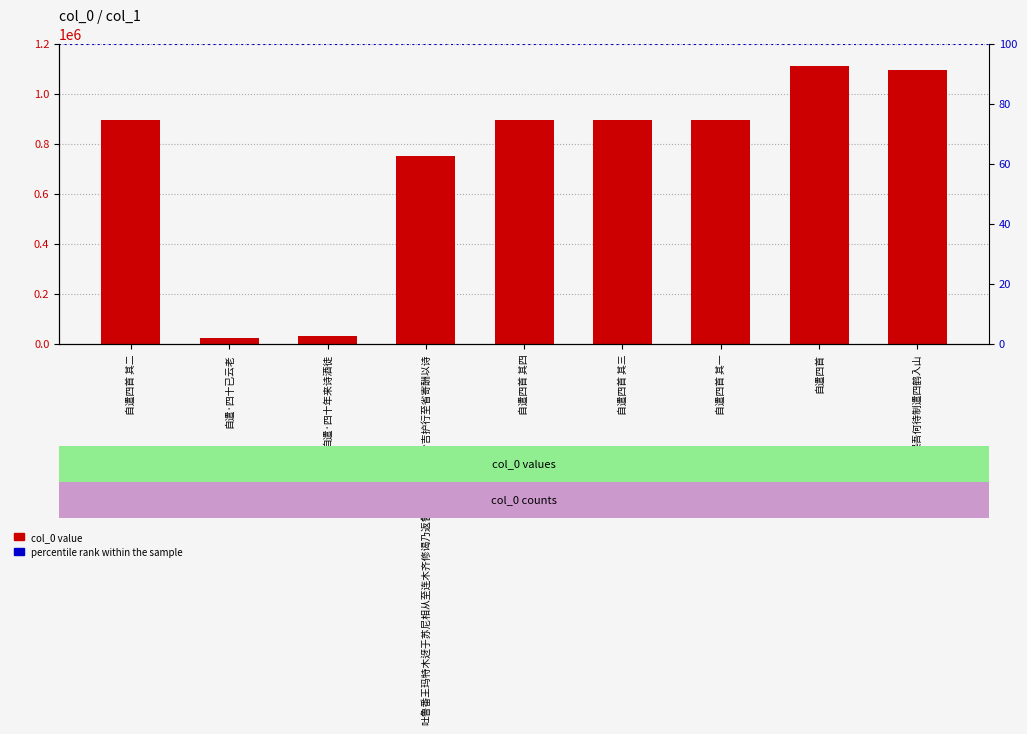

What position from the left is 自遣·四十已云老?

2